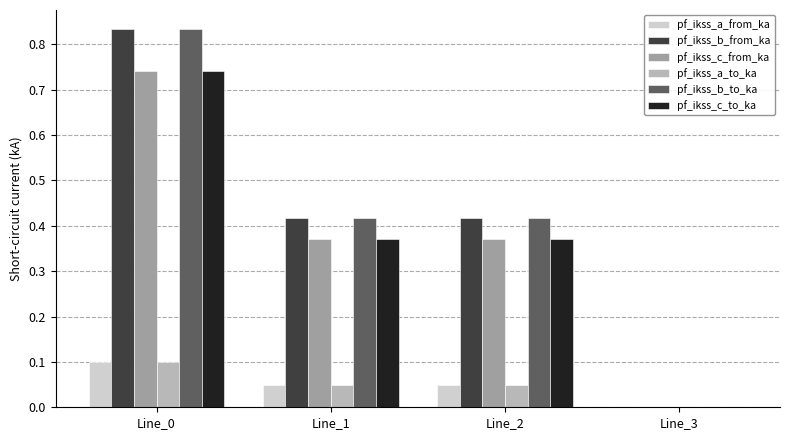

How many groups of bars are there?

4